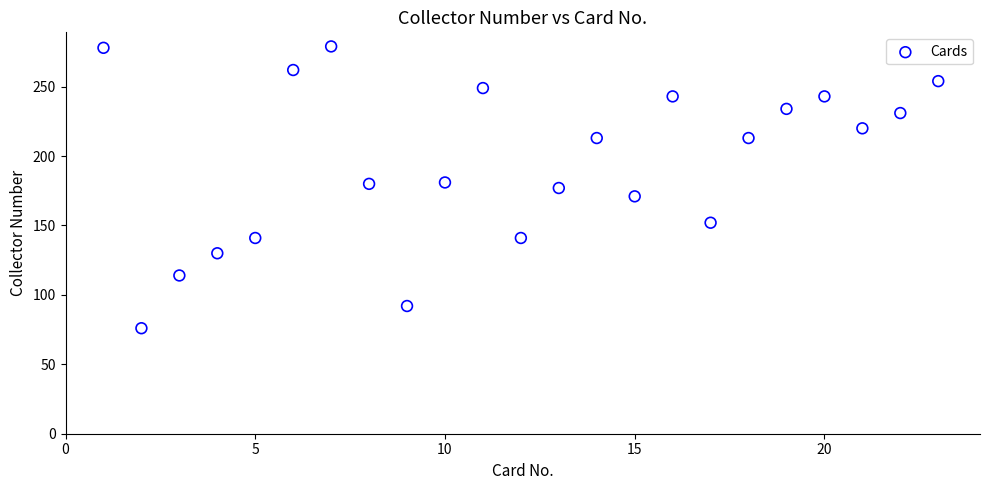

What is the range of X values (max minus min)?

22